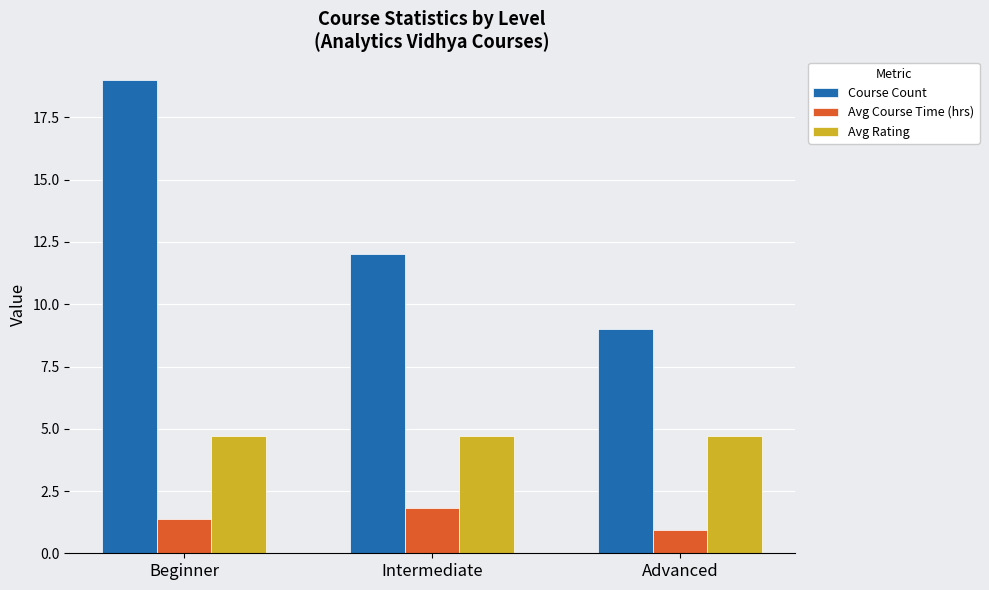

Rank the series by their maximum value, from lowest to highest.

Avg Course Time (hrs), Avg Rating, Course Count